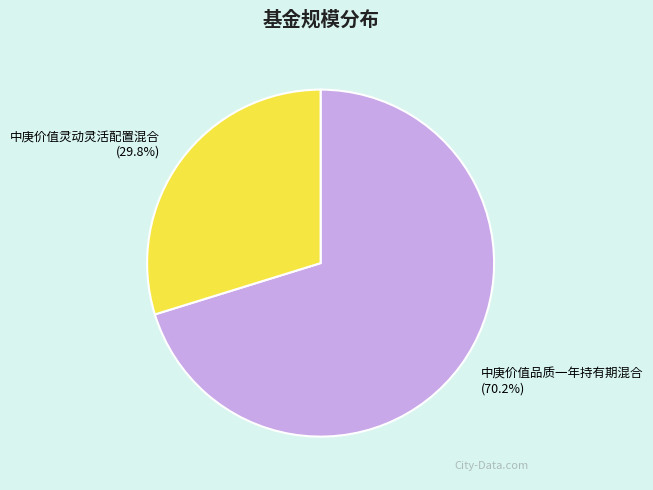

Which has a higher value, 中庚价值灵动灵活配置混合 or 中庚价值品质一年持有期混合?

中庚价值品质一年持有期混合